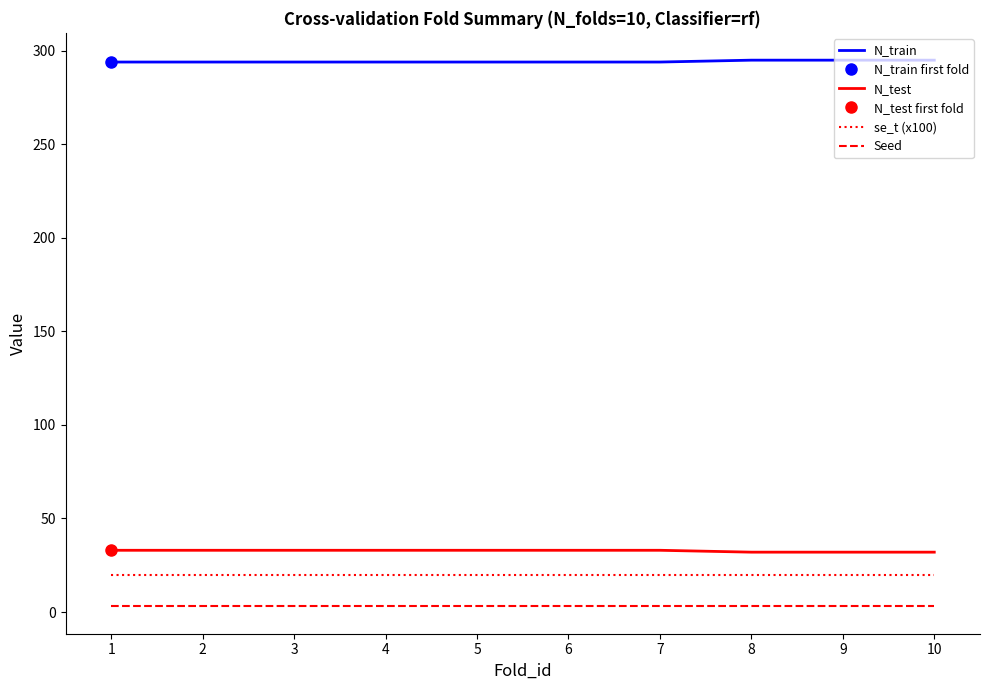

Is it true that se_t (x100) equals 20 at 1?

True